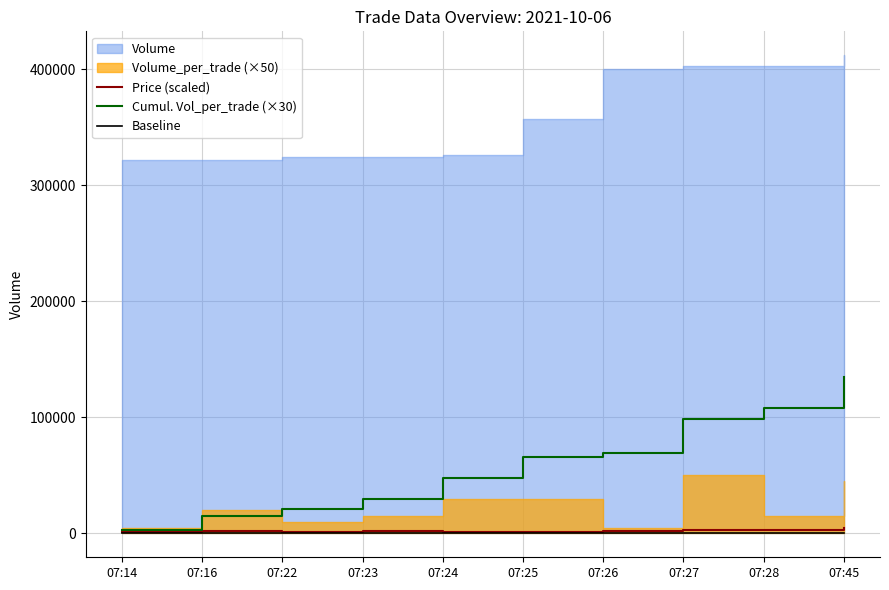

What is the maximum value for Cumul. Vol_per_trade (×30)?

135000